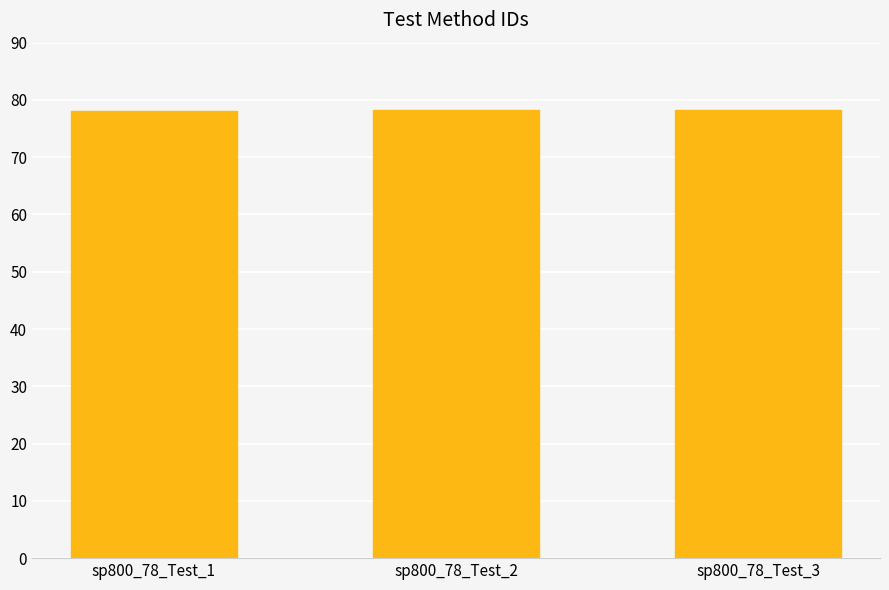

What is the sum of the values at sp800_78_Test_3 and sp800_78_Test_2?

156.5